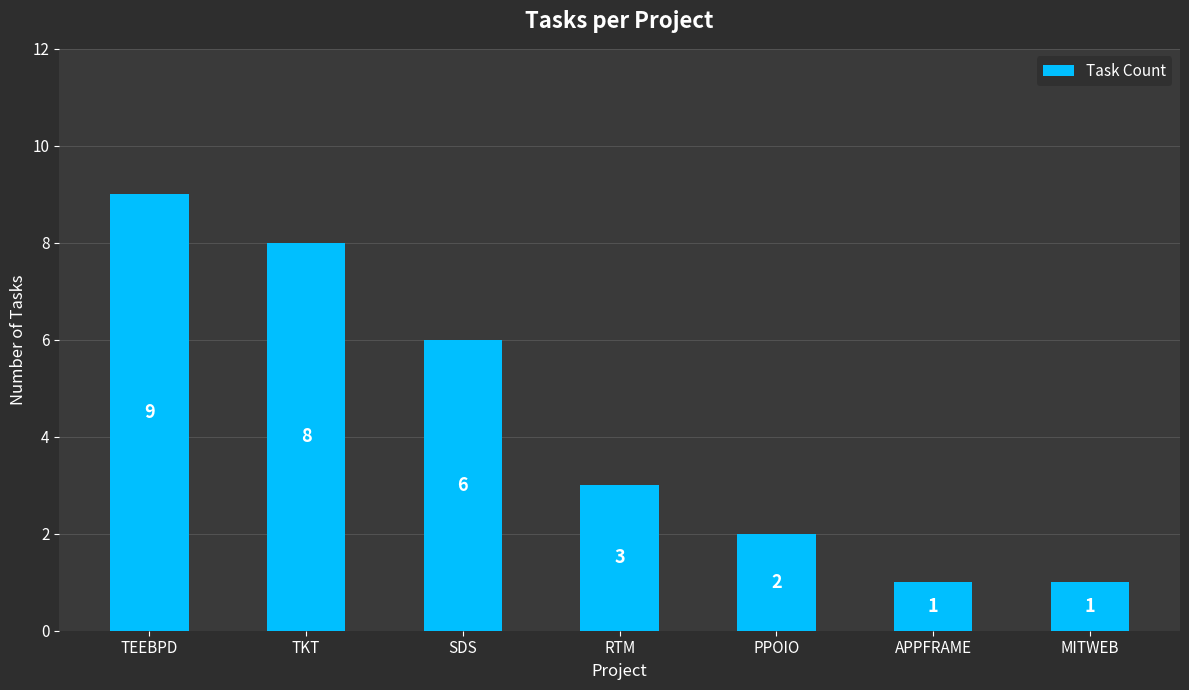

Which has a higher value, MITWEB or RTM?

RTM